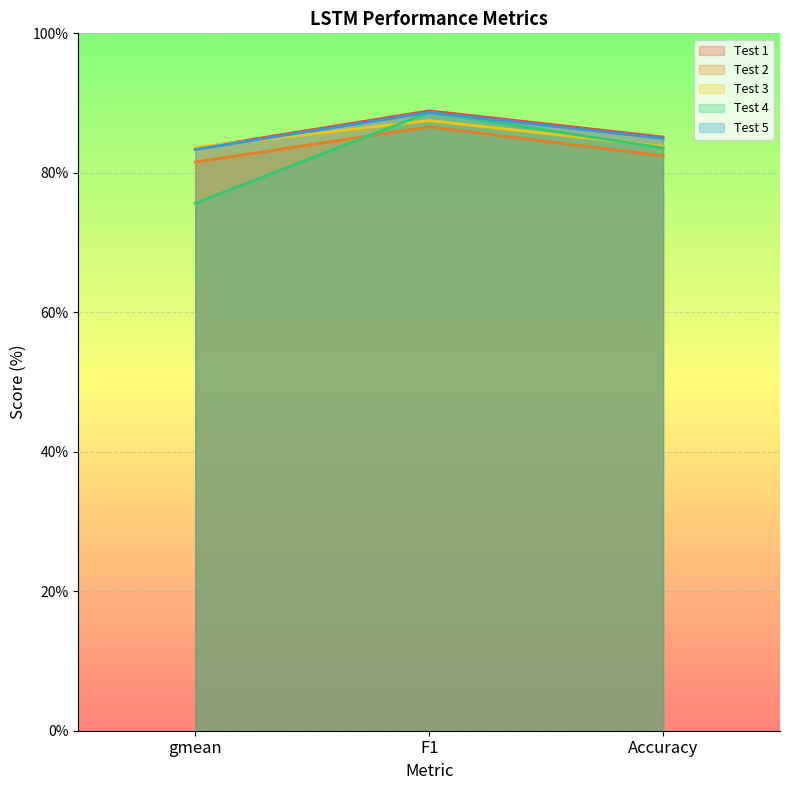

What is the value of the LSTM (seed 305475974, test 4) point at the 1st from the left?

0.8